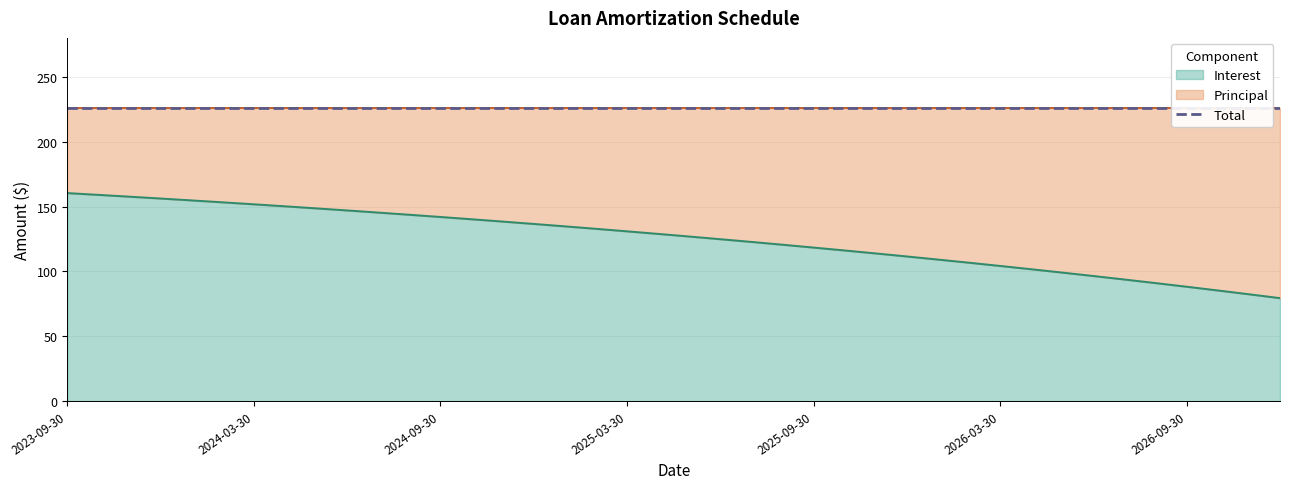

What is the lowest value of the Total series?

226.0